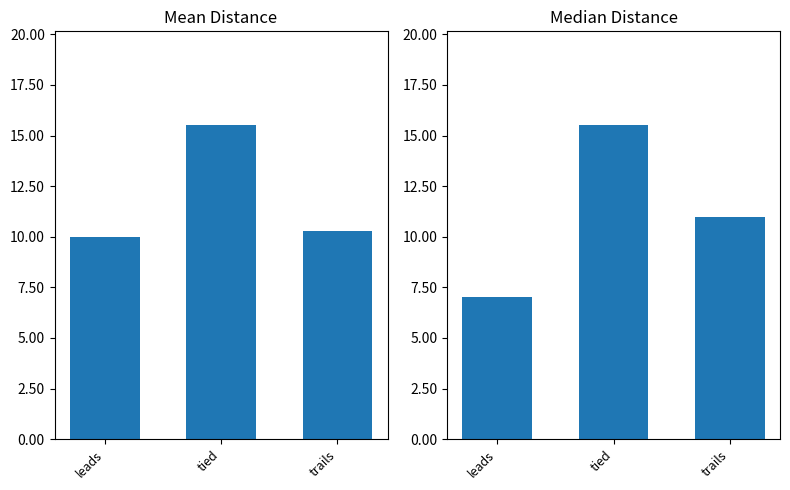

What is the difference between the highest and lowest values at leads?

3.0